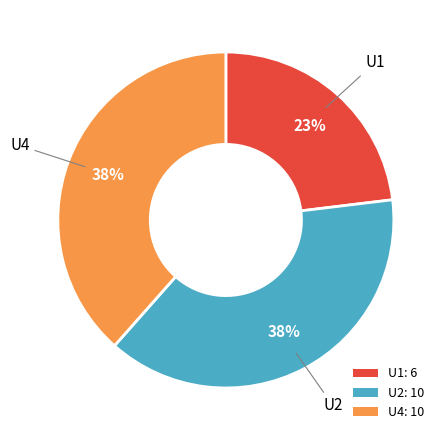

To the nearest percent, what percentage of the pie is U1?

23%